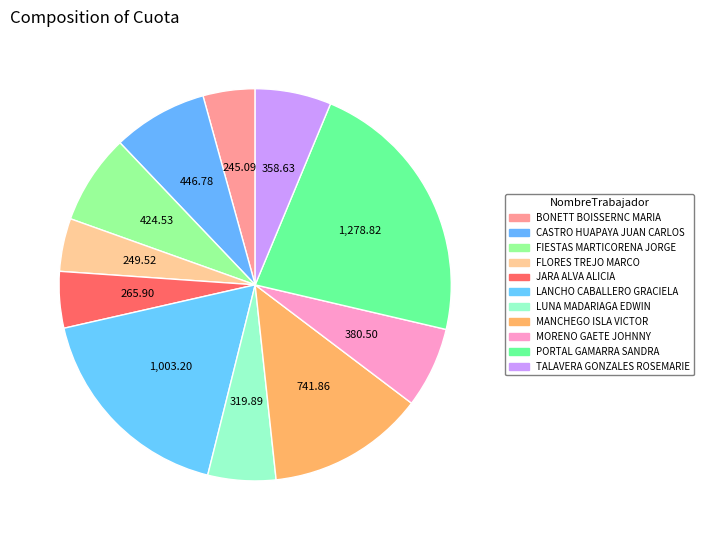

Count the number of slices in the pie.

11